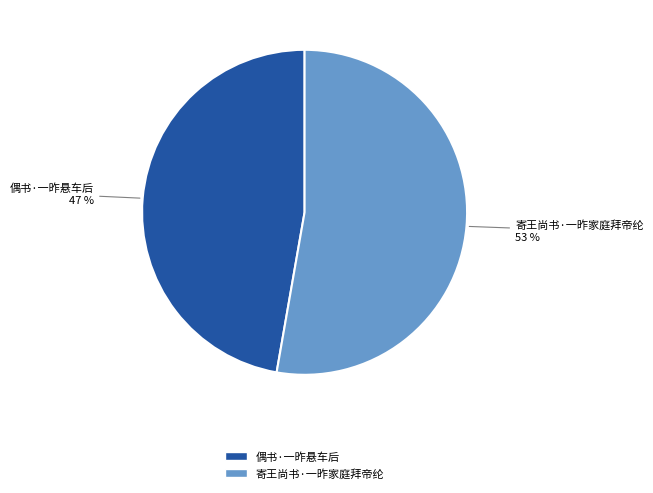

How many slices are in this pie chart?

2